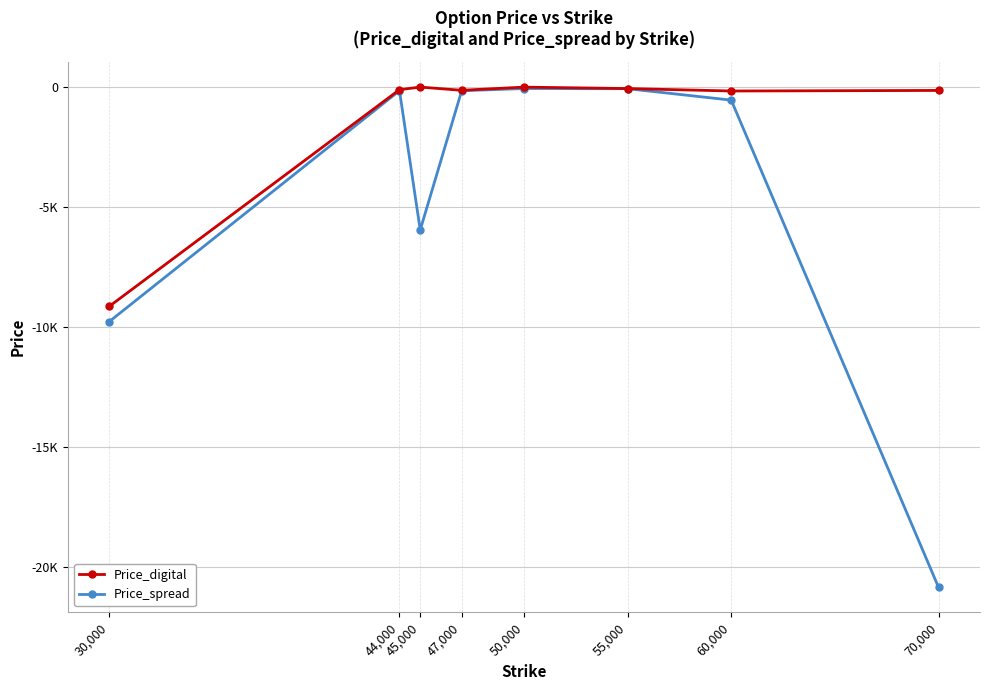

Is this an area chart (filled region under the line)?

No